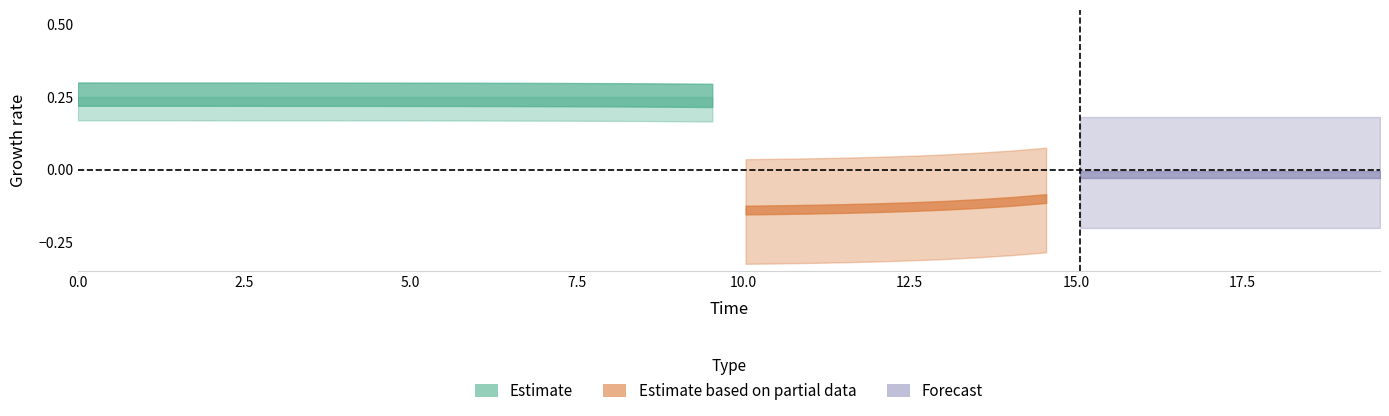

At how many categories does at least one series exceed 0?

40